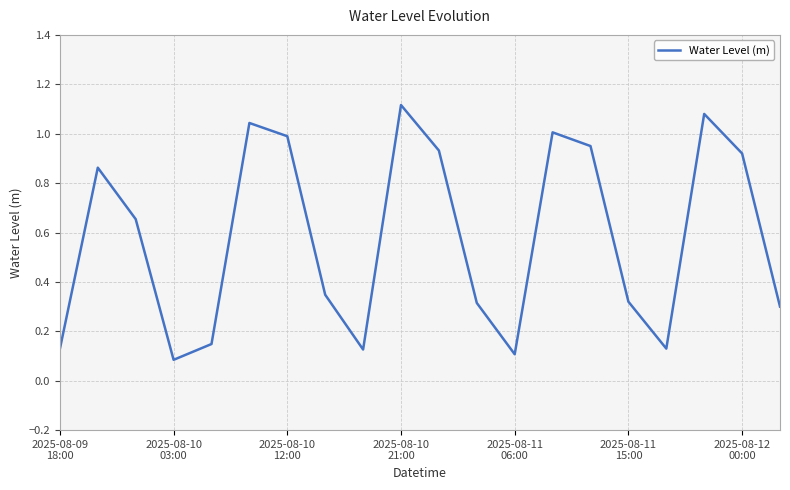

How many interior local valleys (lower than both neighbors) does the data have?

4